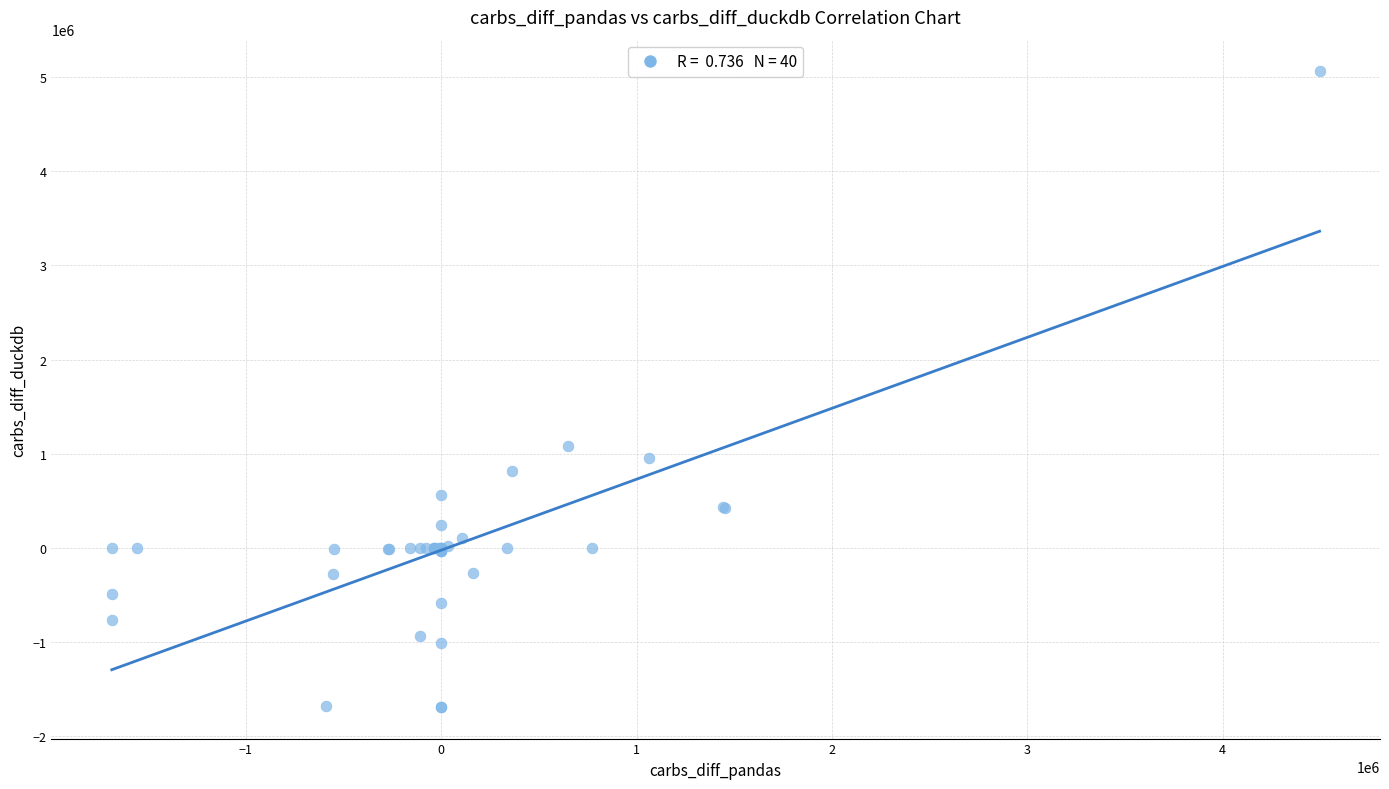

What Y value in the scatter plot is closest to 1686450?

1085683.7